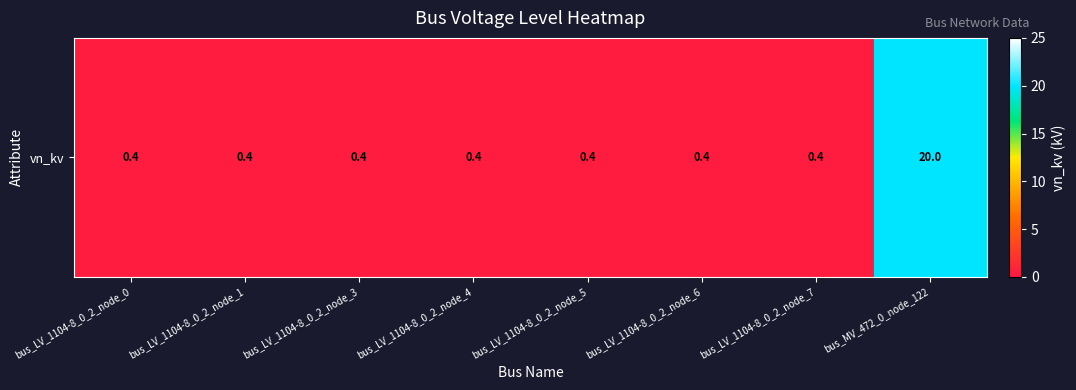

Count the number of categories in the chart.

8